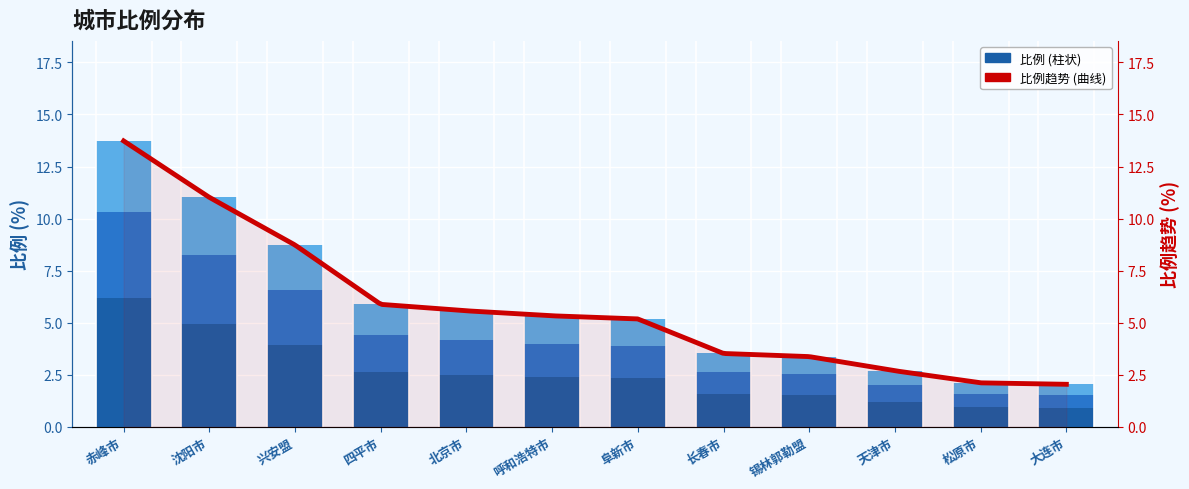

Does the chart contain any negative values?

No